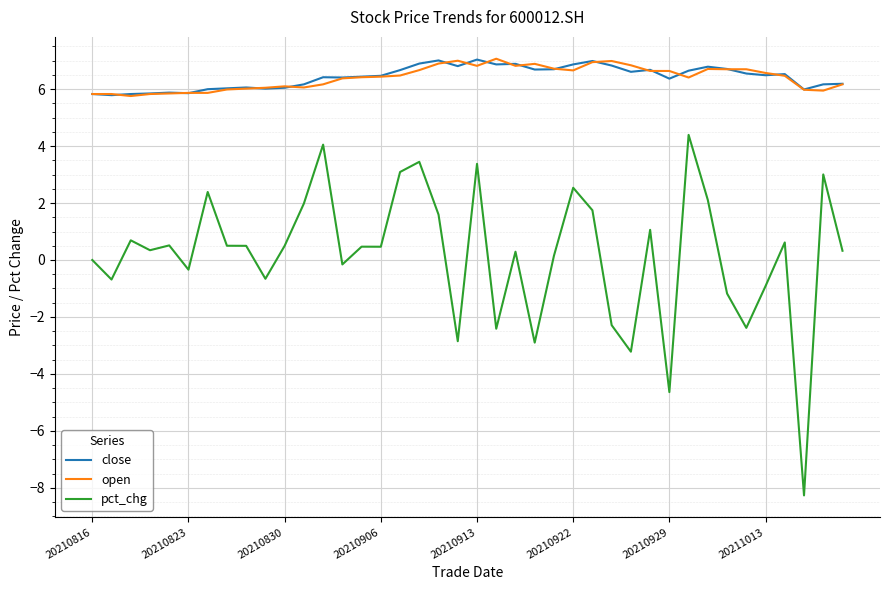

Which series has the widest spread of values?

pct_chg